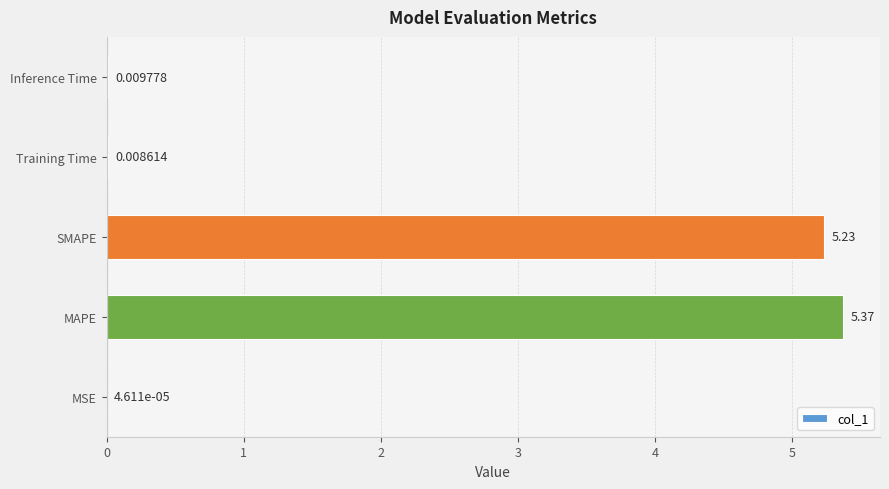

At which label is the value closest to 2?

Inference Time